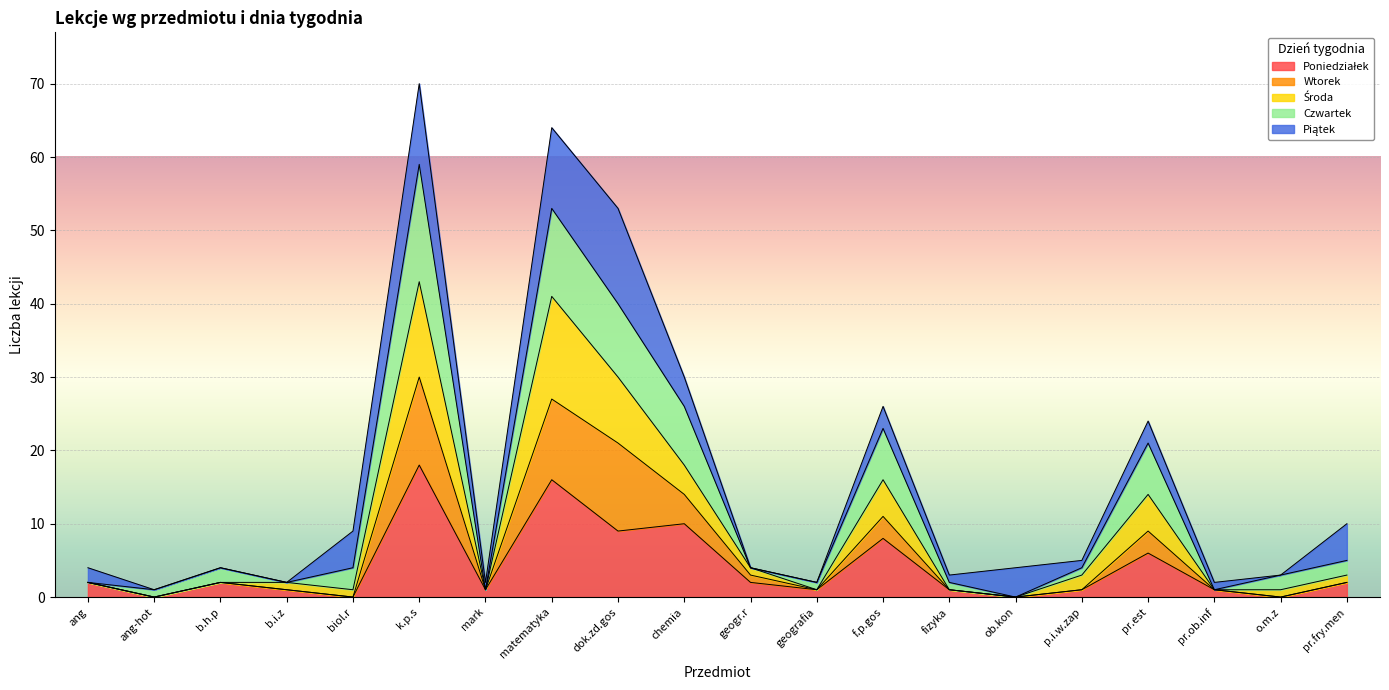

What is the total value across all series at pr.est?

24